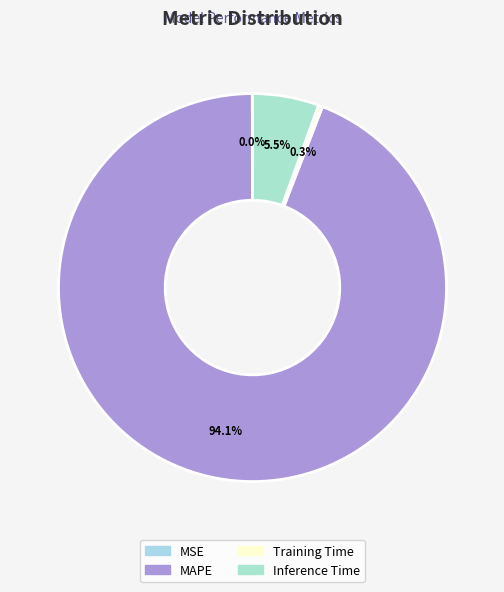

What portion of the pie excludes Training Time?

99.7%